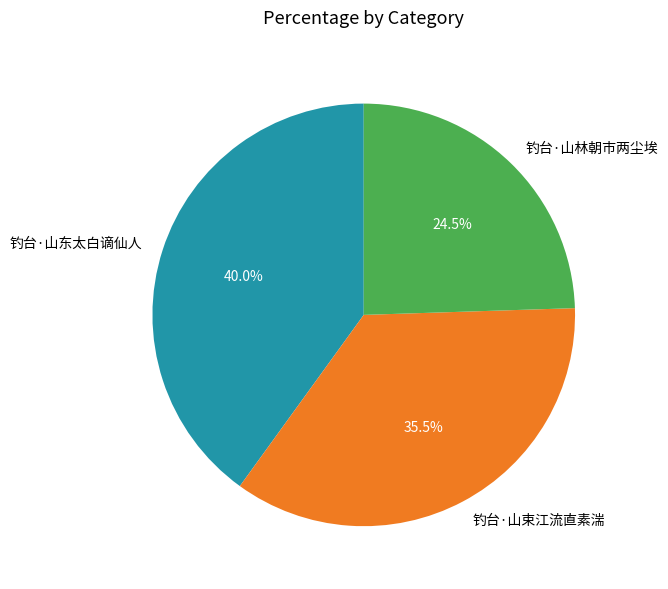

Which has a higher value, 钓台·山东太白谪仙人 or 钓台·山束江流直素湍?

钓台·山东太白谪仙人